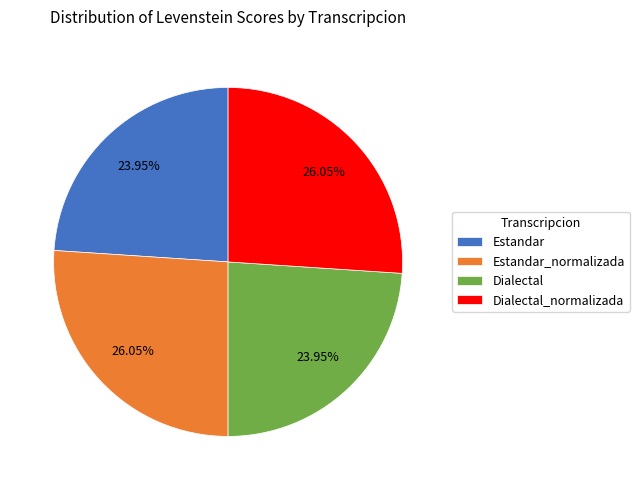

How many slices are in this pie chart?

4